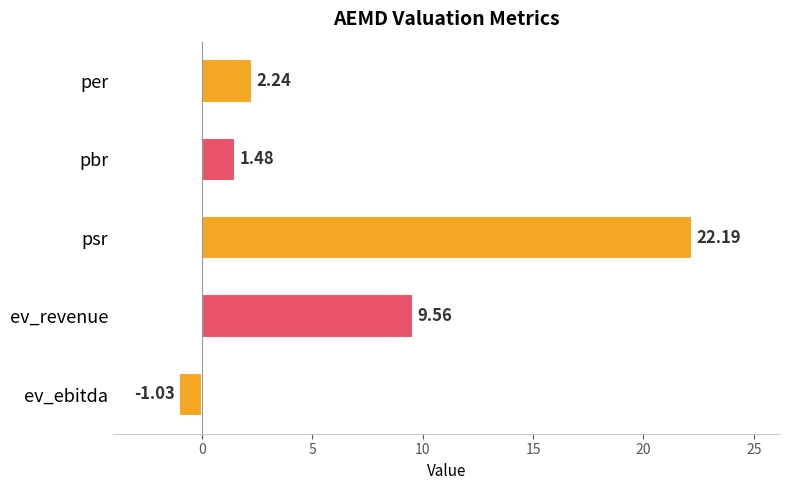

Rank the categories by value from highest to lowest.

psr, ev_revenue, per, pbr, ev_ebitda